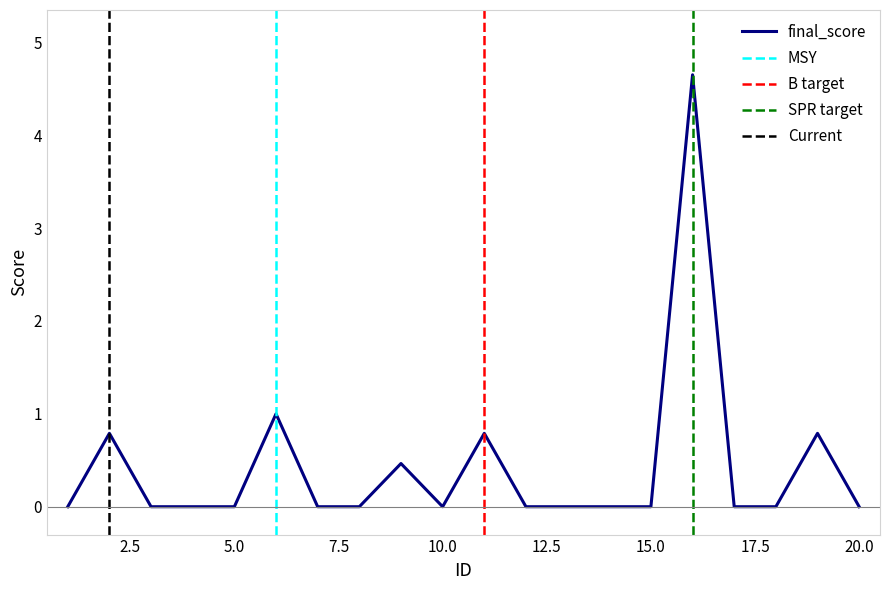

How many positive values are there?

6